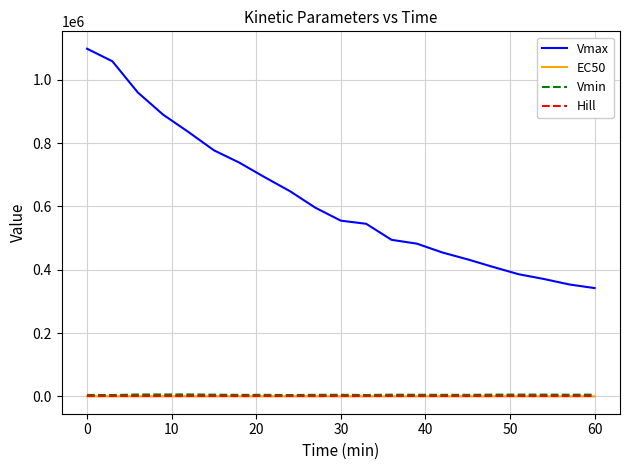

What is the sum of all Vmax values?

13118950.3